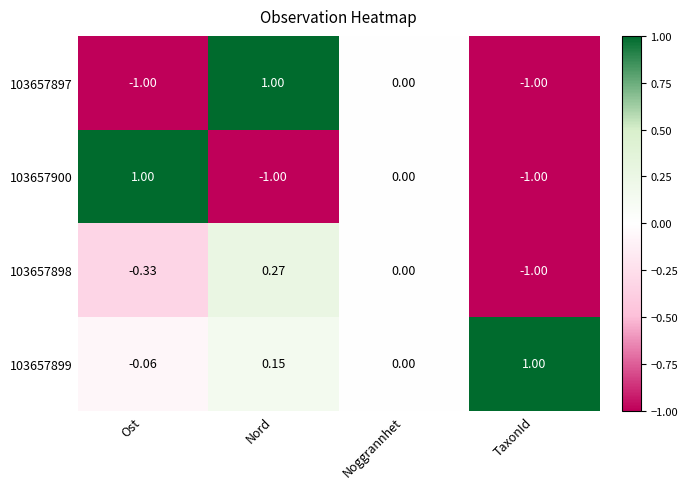

At which label does 103657898 reach its minimum?

TaxonId